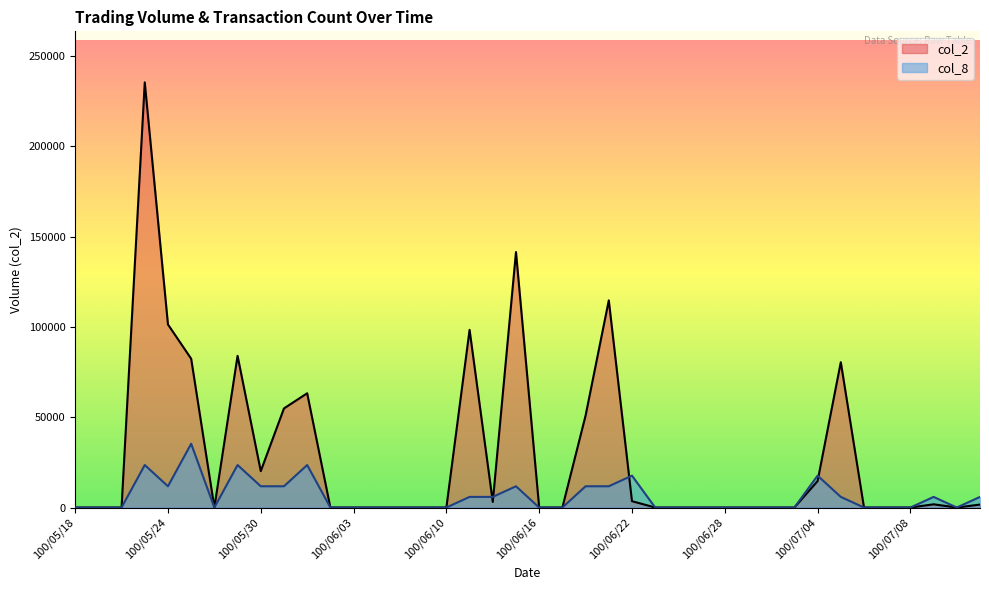

What is the label of the 18th point from the right?

100/06/20